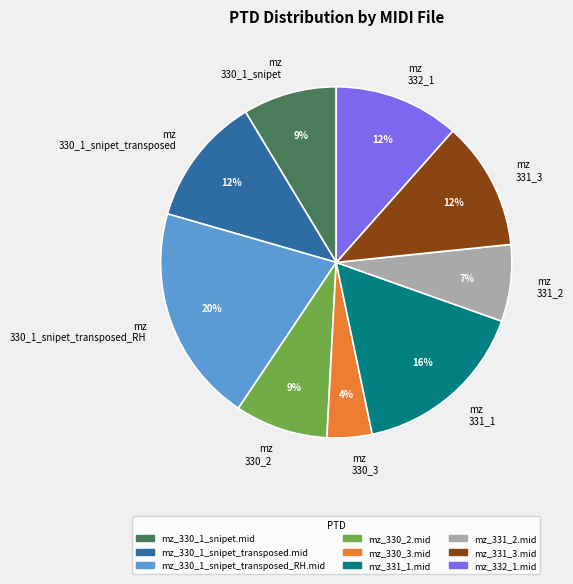

To the nearest percent, what is the difference between the largest and smallest slice percentages?

16%